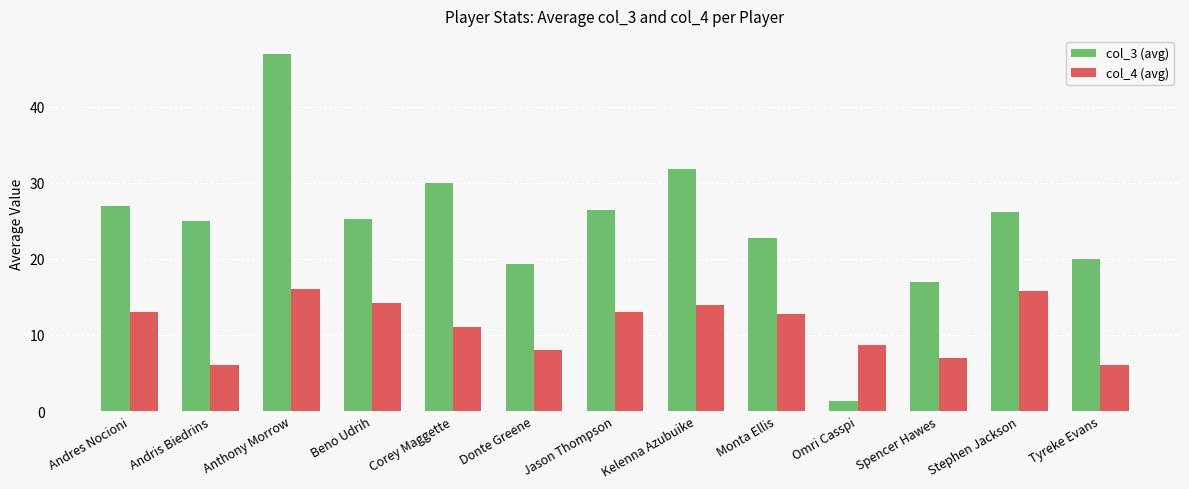

Rank the series by their average value, from lowest to highest.

col_4 (avg), col_3 (avg)